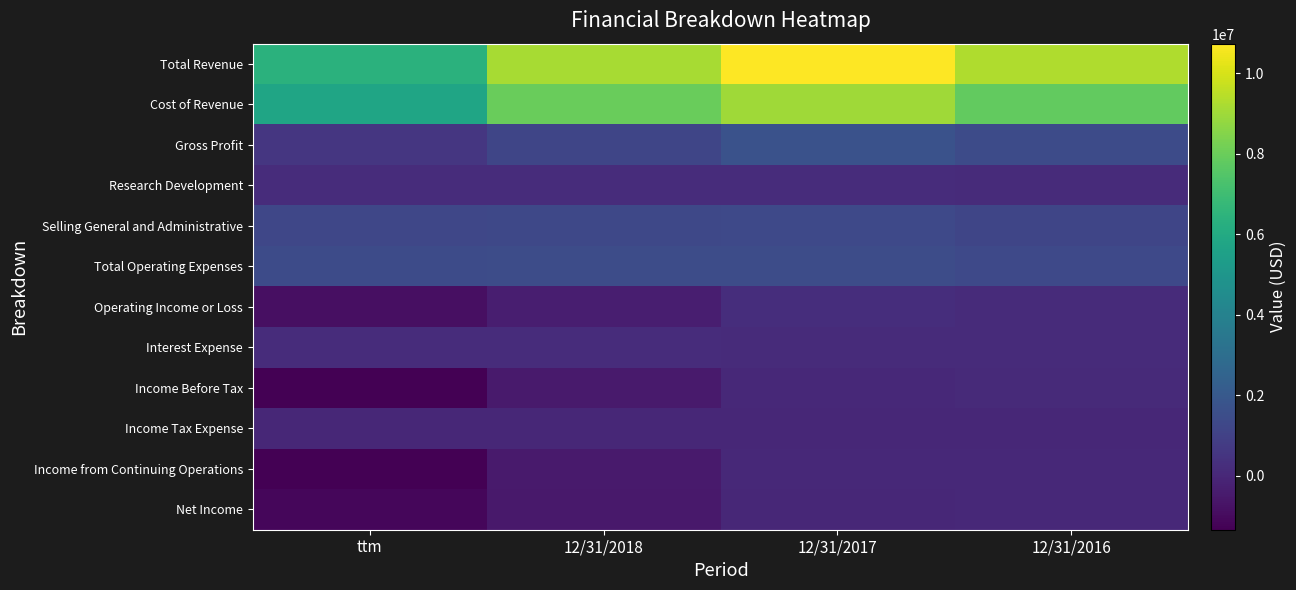

What is the minimum value shown in the chart?

-1334695